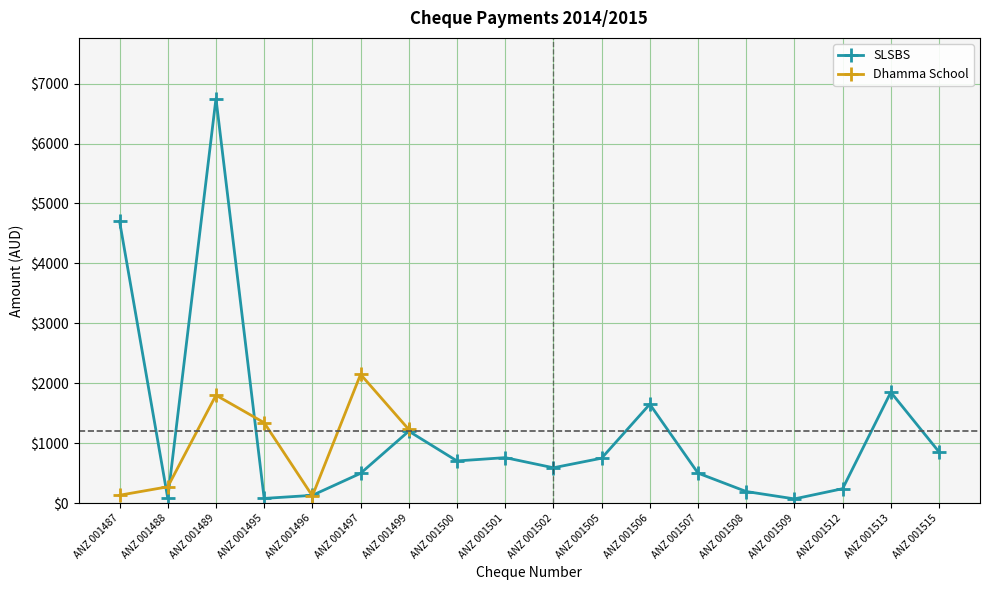

True or false: Dhamma School has more than 0 interior local peaks.

True